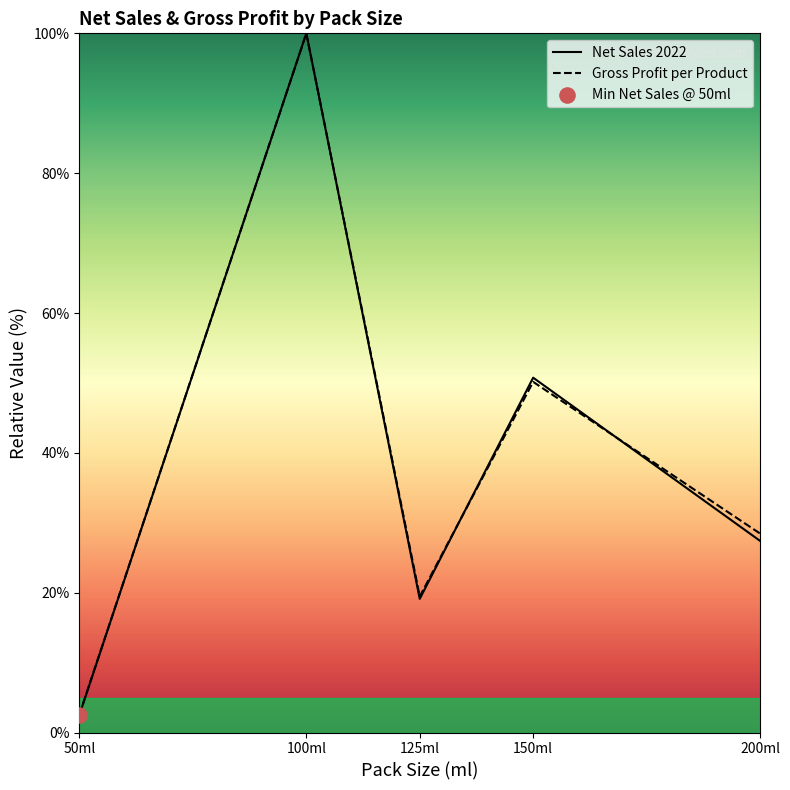

At how many categories does at least one series exceed 97?

1